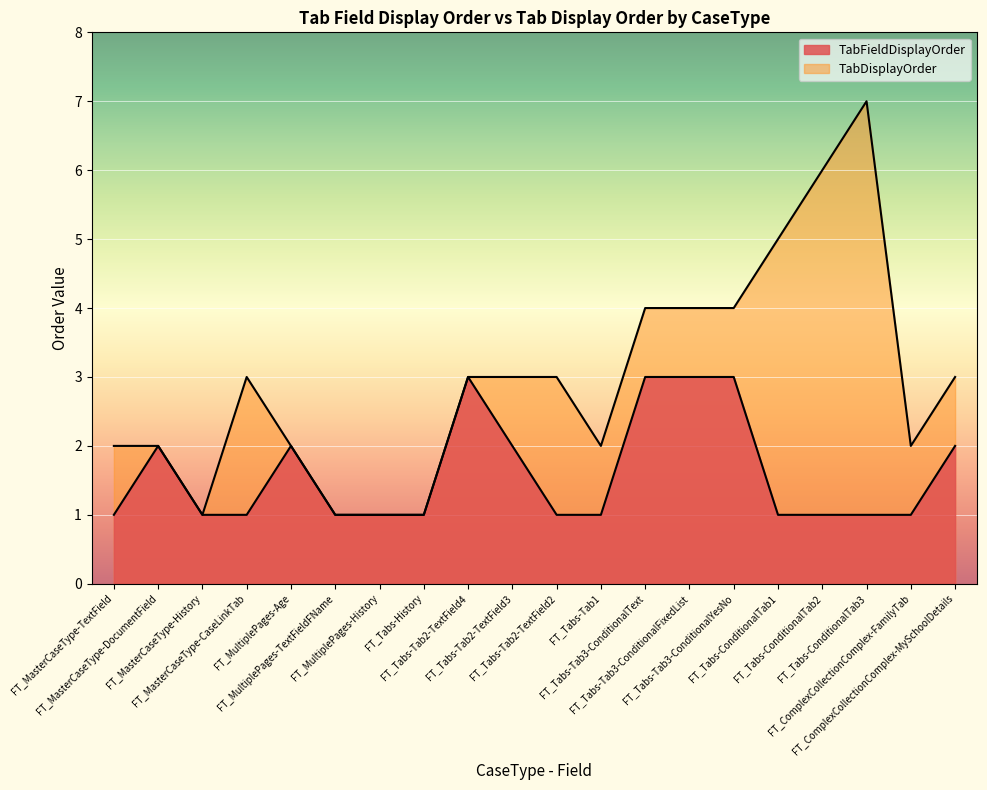

List the series in order of their peak value, lowest first.

TabFieldDisplayOrder, TabDisplayOrder